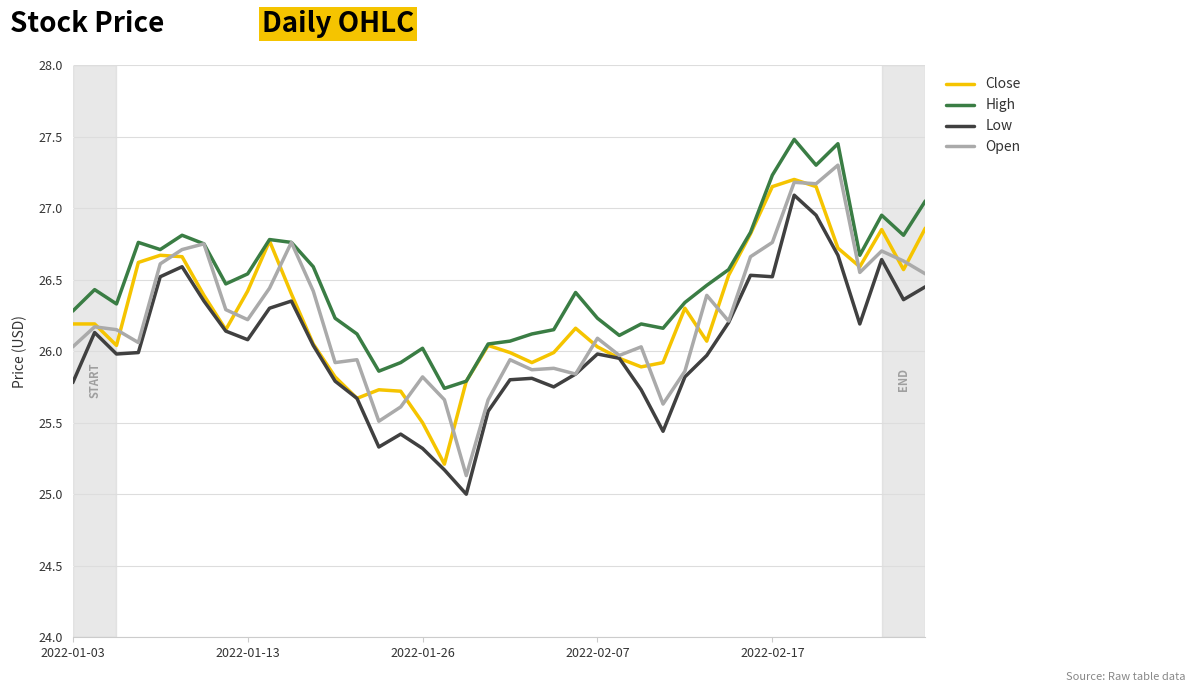

True or false: High and Low intersect in this chart.

False